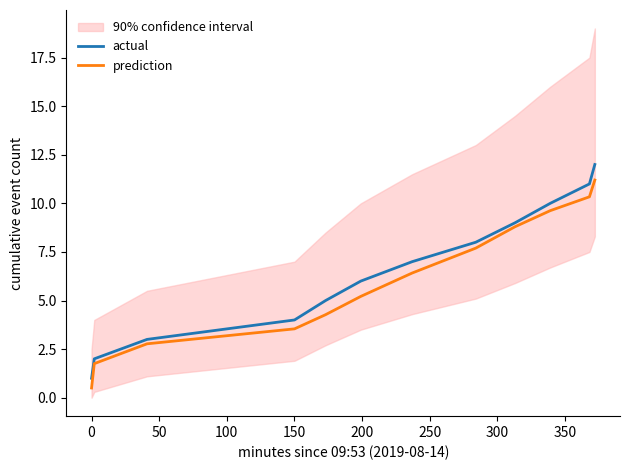

True or false: prediction has a value of 3.5 at 150.

True